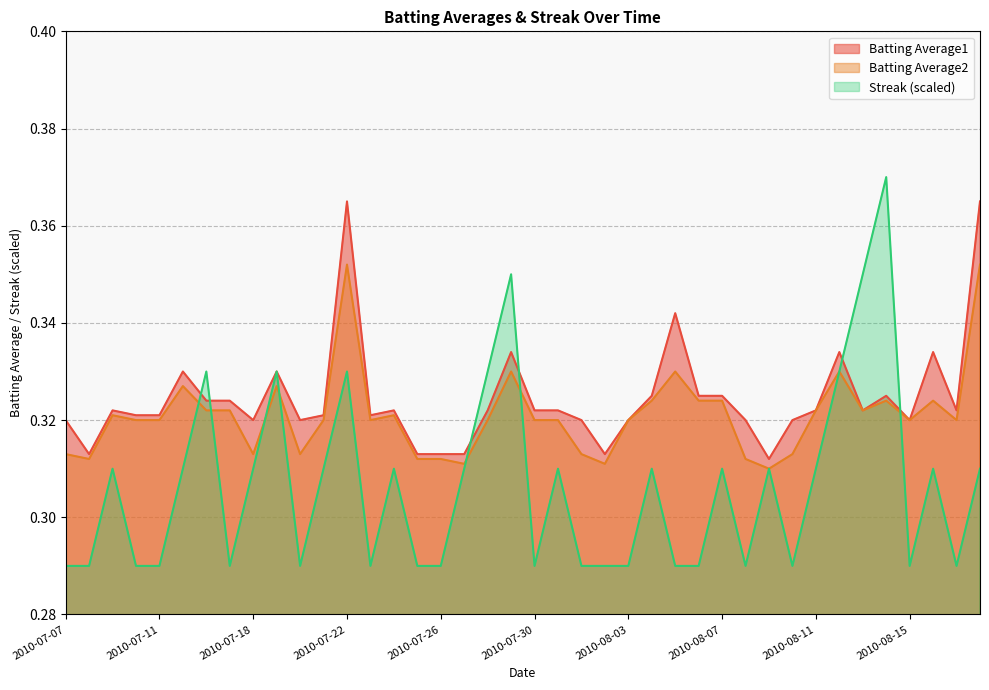

Which has a higher value, 2010-07-28 or 2010-07-24?

2010-07-28